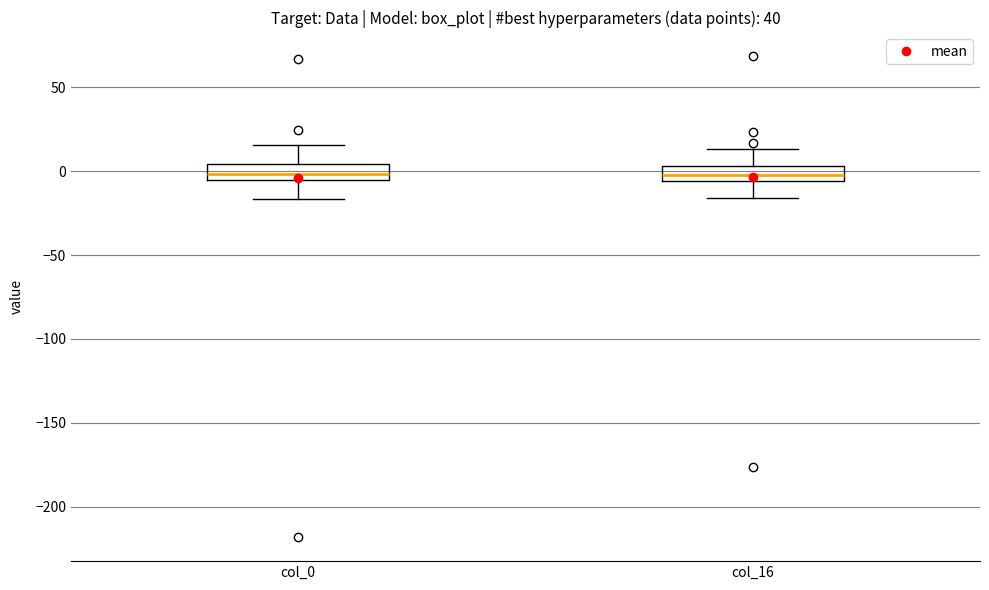

Where is the upper edge of the box for col_0 on the y-axis? The values are not printed on the chart, so give them approximately, as read against the axis.

5